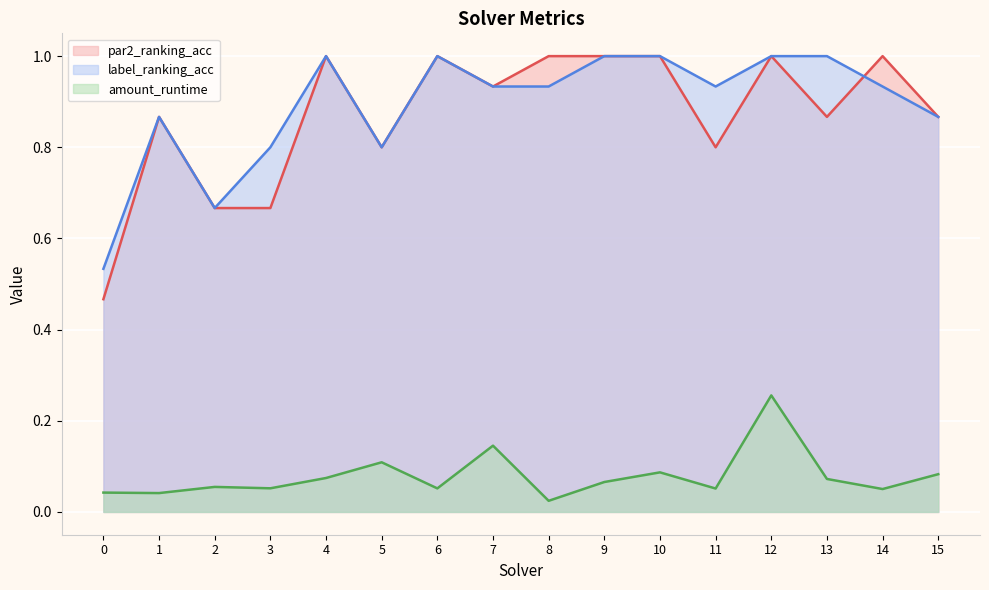

Reading left to right, transcribe all the data shown in this chart.

par2_ranking_acc: 0.5	0.9	0.7	0.7	1.0	0.8	1.0	0.9	1.0	1.0	1.0	0.8	1.0	0.9	1.0	0.9
label_ranking_acc: 0.5	0.9	0.7	0.8	1.0	0.8	1.0	0.9	0.9	1.0	1.0	0.9	1.0	1.0	0.9	0.9
amount_runtime: 0.0	0.0	0.1	0.1	0.1	0.1	0.1	0.1	0.0	0.1	0.1	0.1	0.3	0.1	0.1	0.1